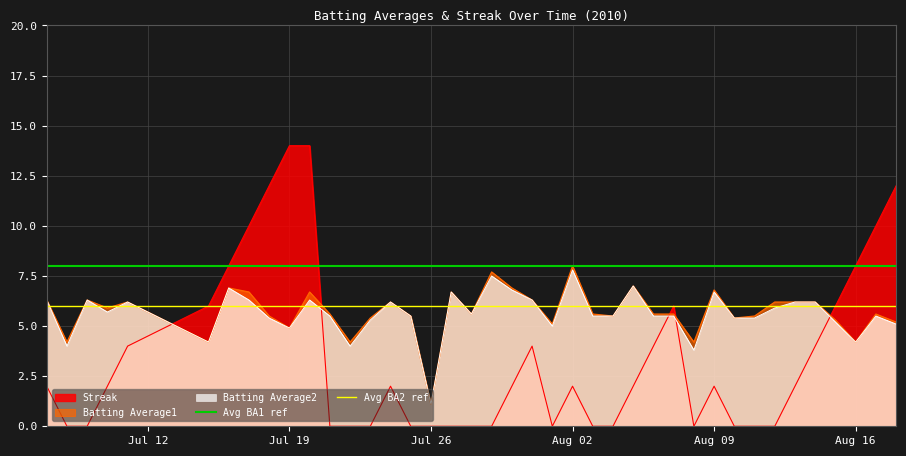

Is the value of Avg BA2 ref at Jul 19 greater than the value of Avg BA1 ref at Jul 12?

No